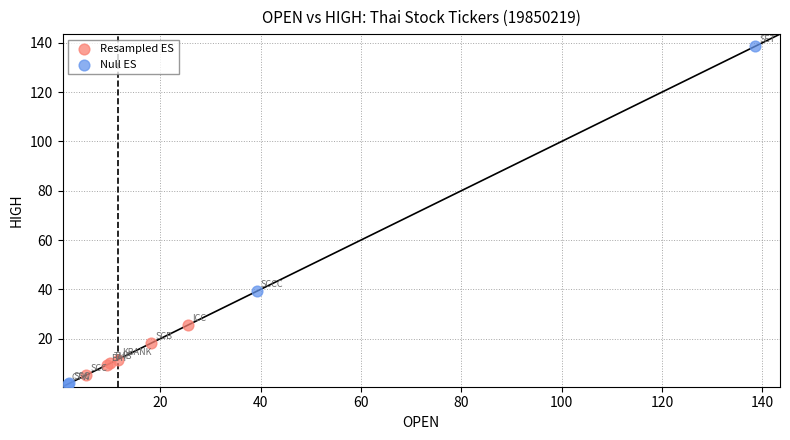

Which series contains the highest Y value?

Null ES